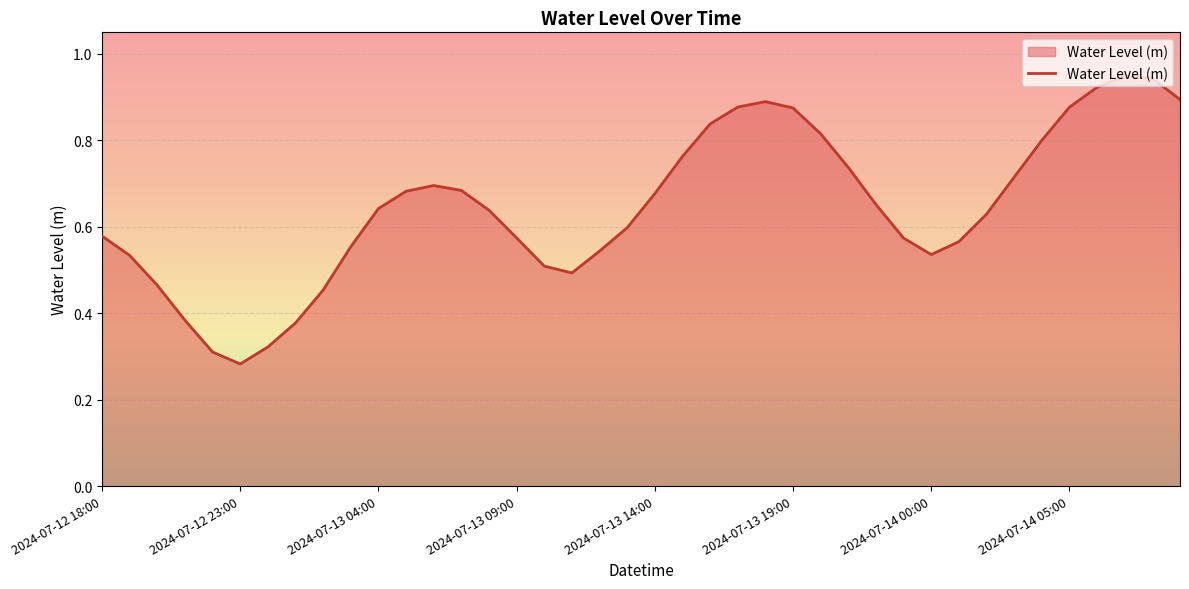

What is the value of the 25th point from the left?

0.9